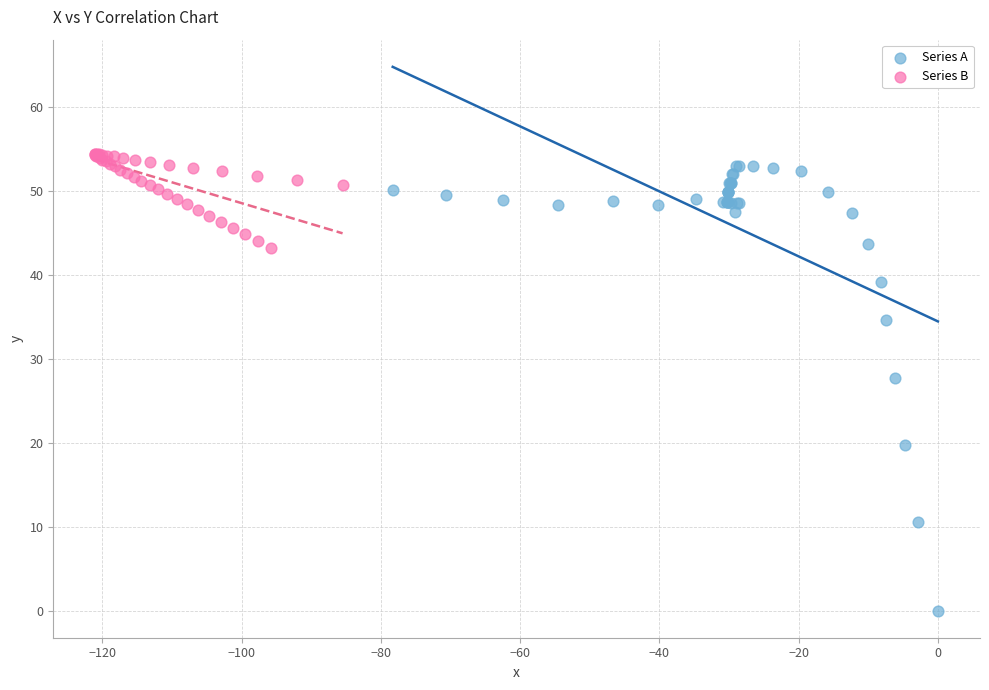

Which series contains the lowest Y value?

Series A